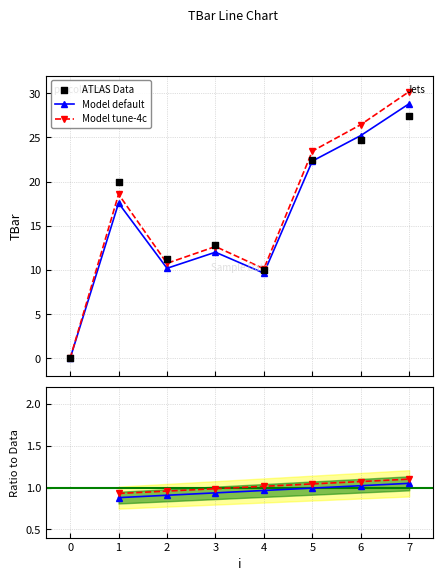

Which has a higher value, 3 or 2?

3